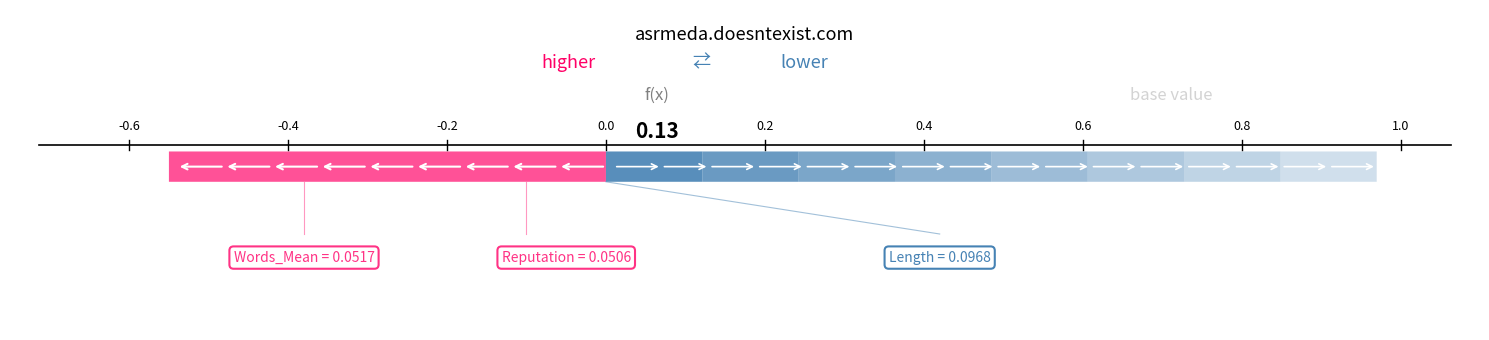

The value of 2 at 4 is 1. True or false?

False